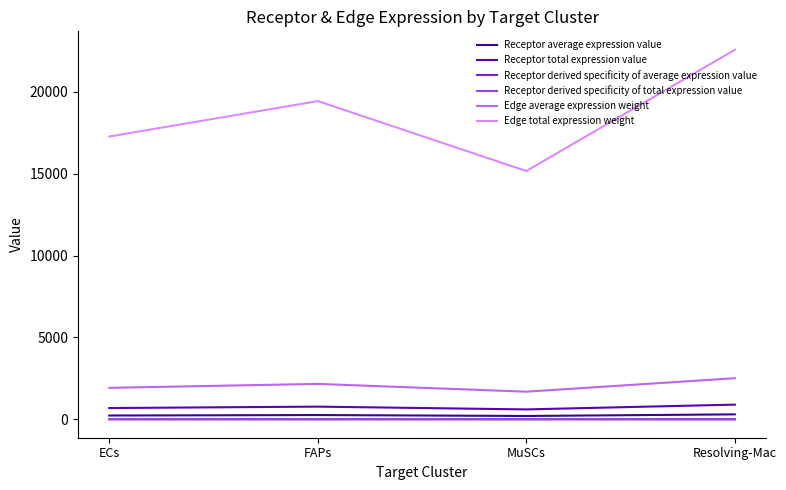

Does the chart have visible grid lines?

No